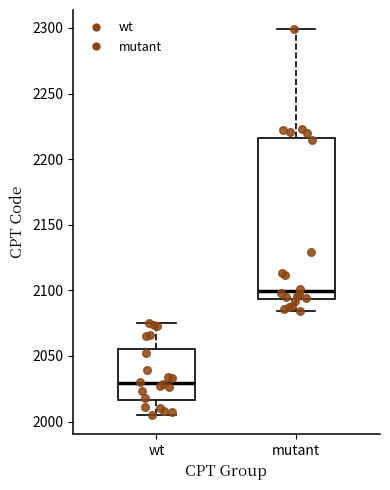

Reading left to right, transcribe this box plot: for each box, give where its median line is, the range the box spans, and where its two whiskers end, as read against the y-axis. The values are not printed on the chart, so give them approximately, as read against the axis.

wt: median 2030, box 2015 to 2055, whiskers 2005 to 2075
mutant: median 2100, box 2095 to 2215, whiskers 2085 to 2300